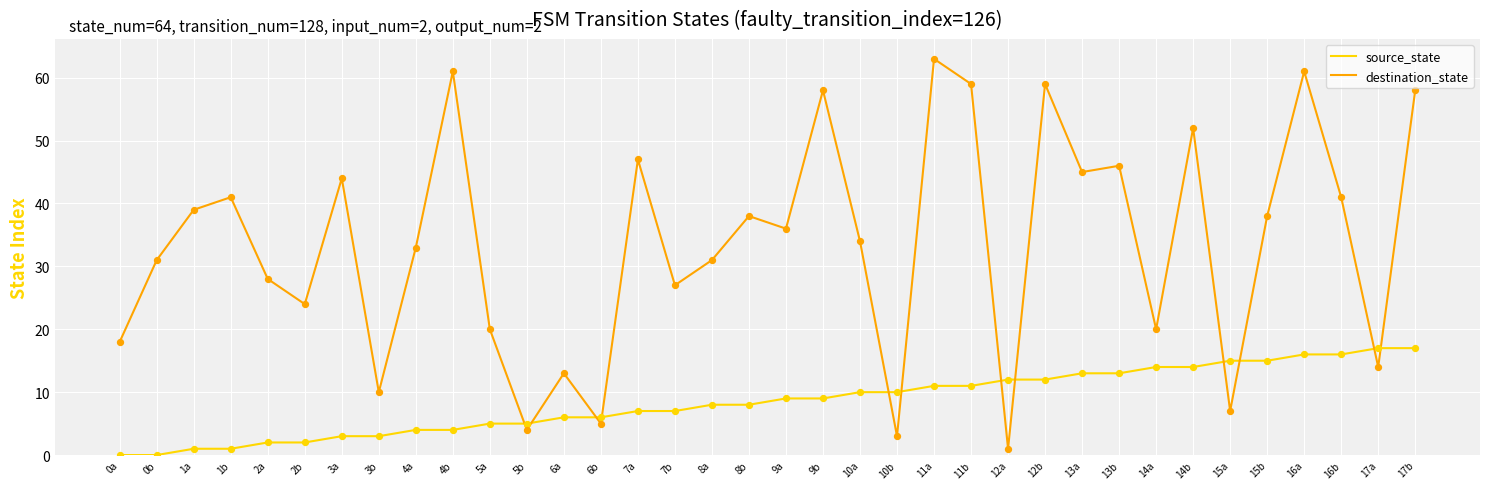

Which series has the largest range (max minus min)?

destination_state